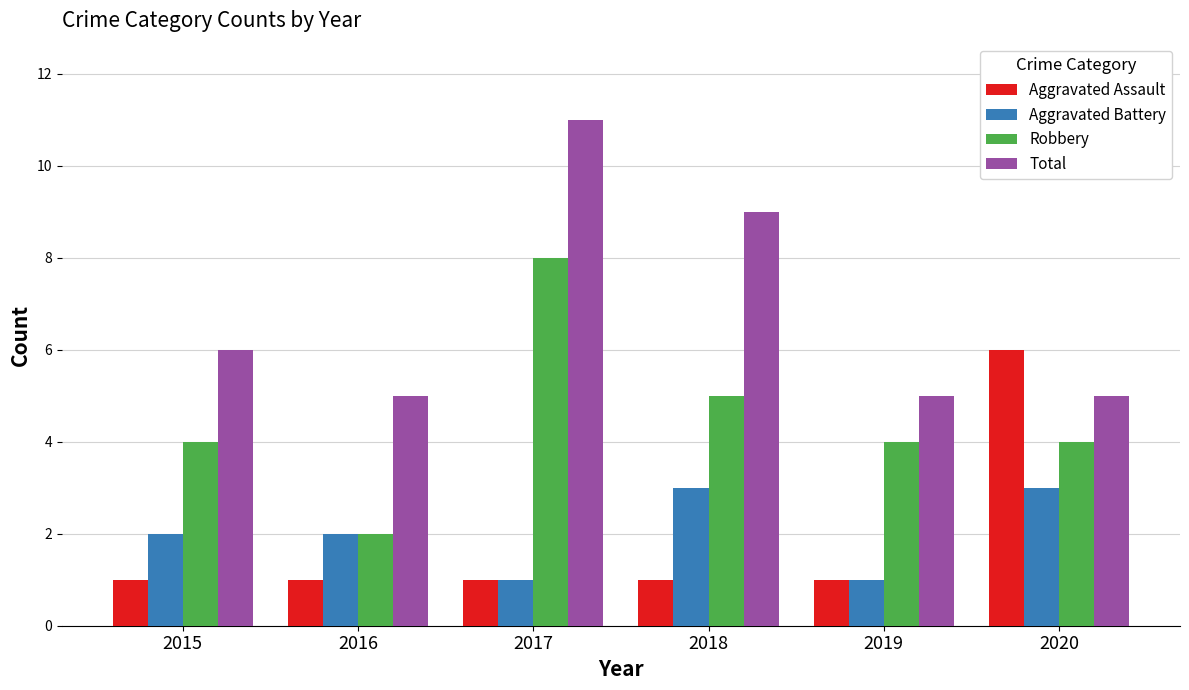

List the series in order of their peak value, lowest first.

Aggravated Battery, Aggravated Assault, Robbery, Total